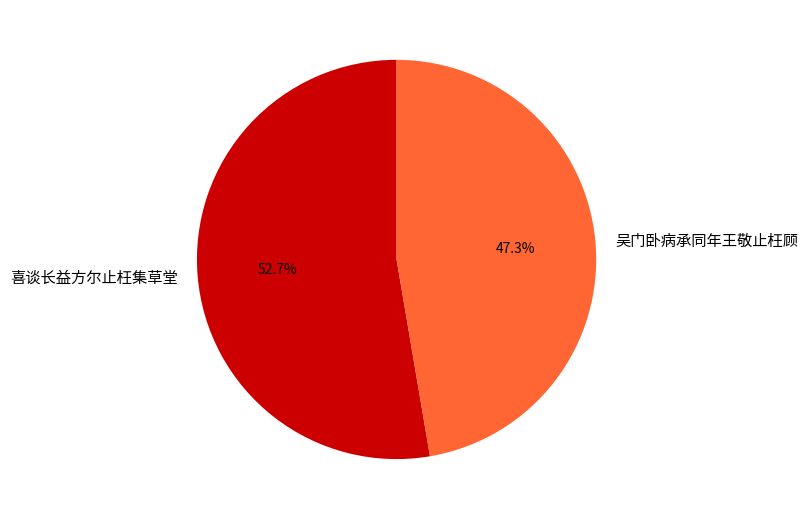

Is the sum of 喜谈长益方尔止枉集草堂 and 吴门卧病承同年王敬止枉顾 greater than half?

Yes